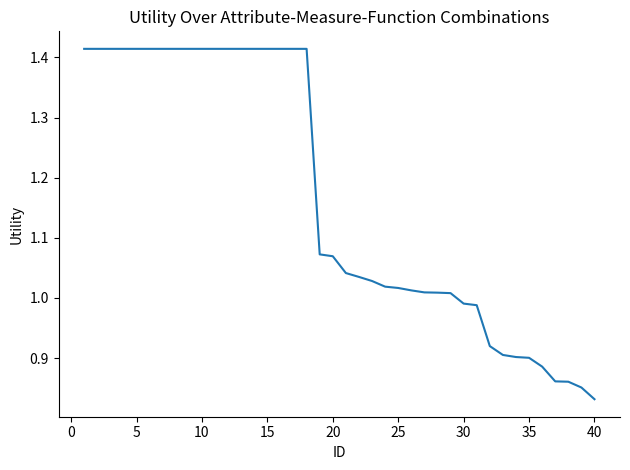

How many values are below 1?

11